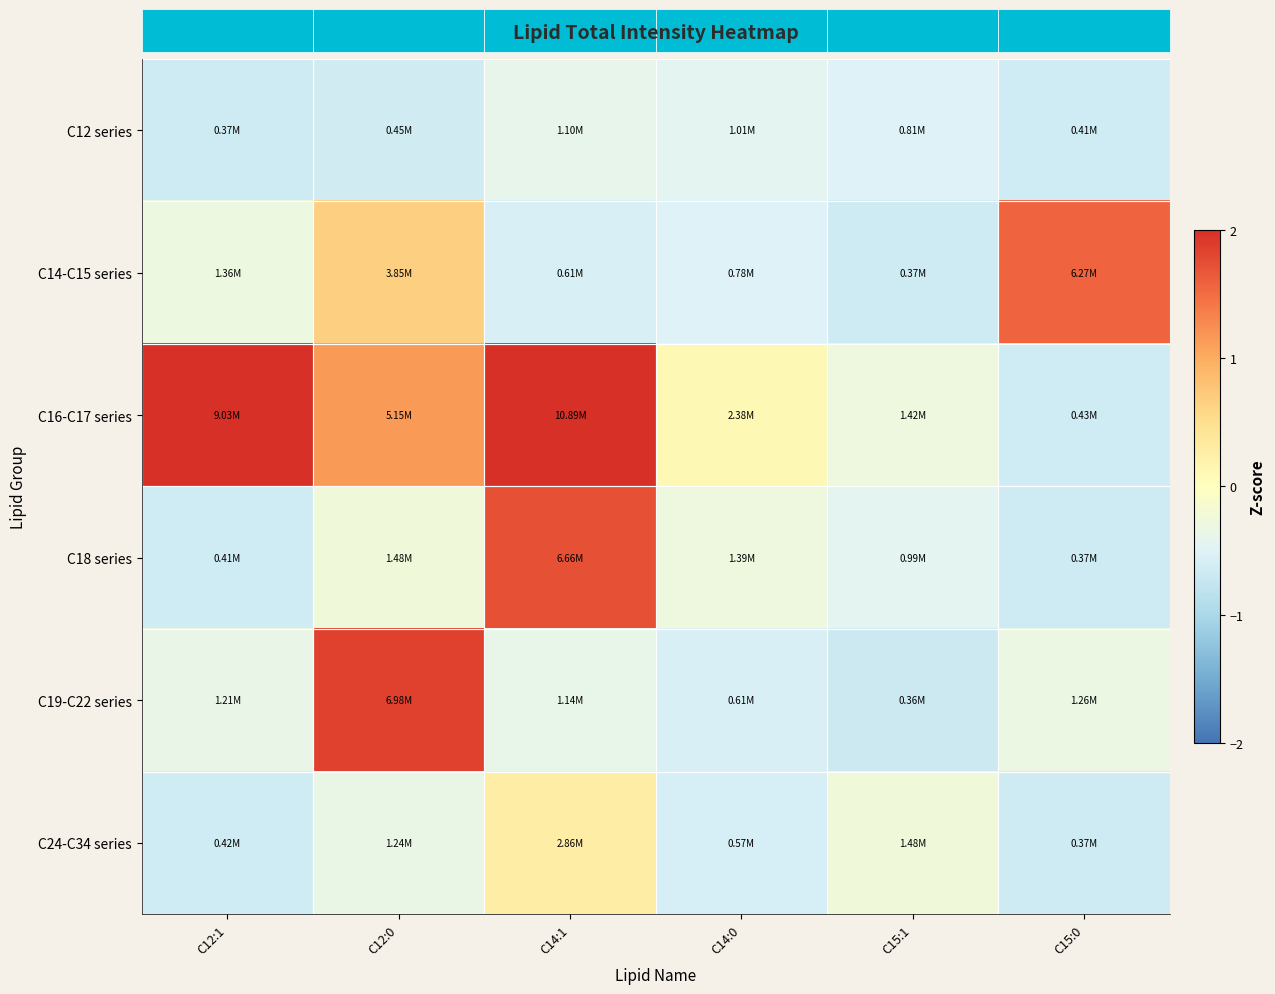

List the series in order of their peak value, highest first.

C16-C17 series, C19-C22 series, C18 series, C14-C15 series, C24-C34 series, C12 series